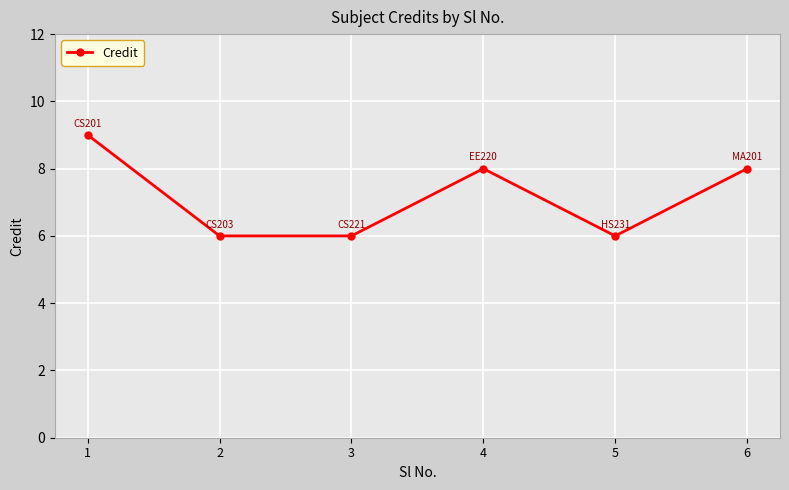

Is it true that the value at 5 is 6?

True